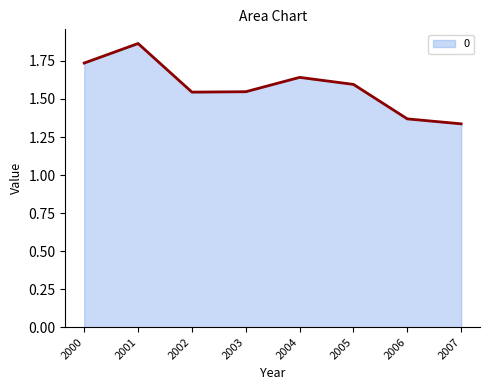

At which category does the chart reach its minimum across all series?

2007